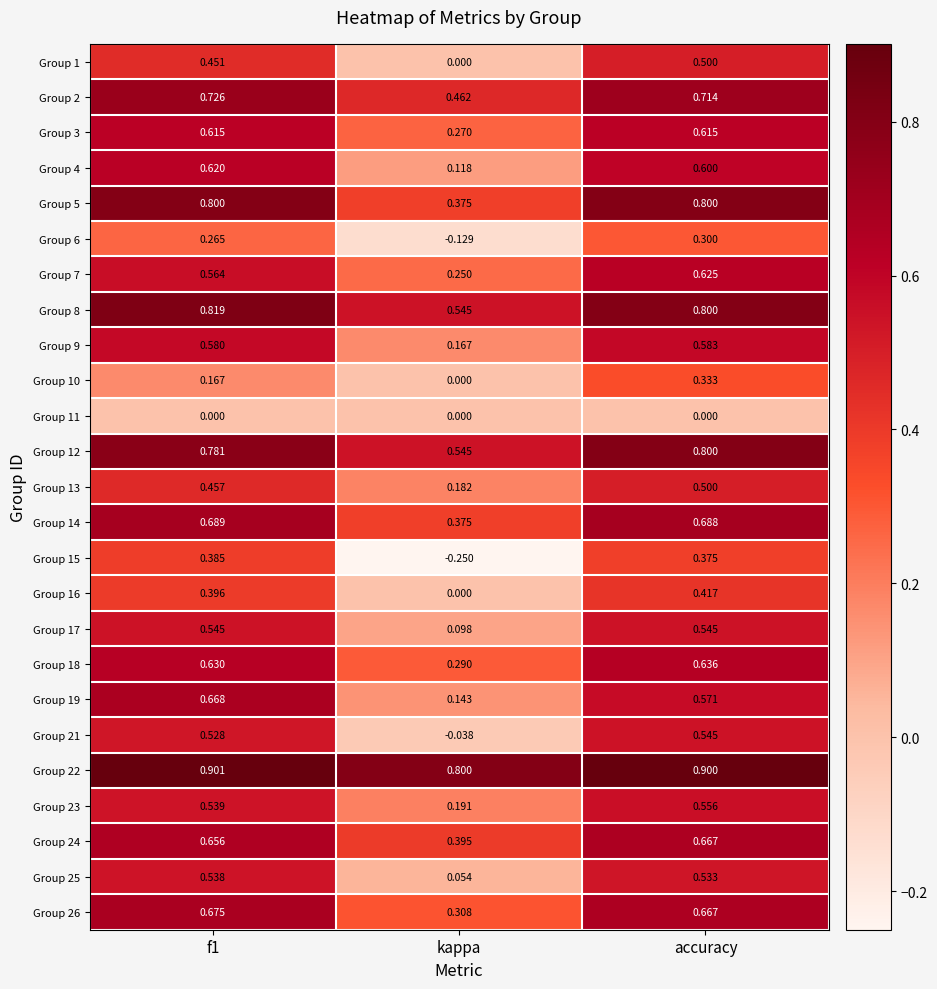

At which label is Group 13 closest to 0?

kappa